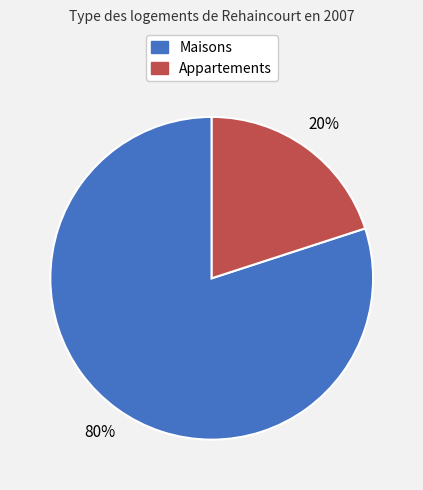

Is there any slice that represents more than half of the pie?

Yes